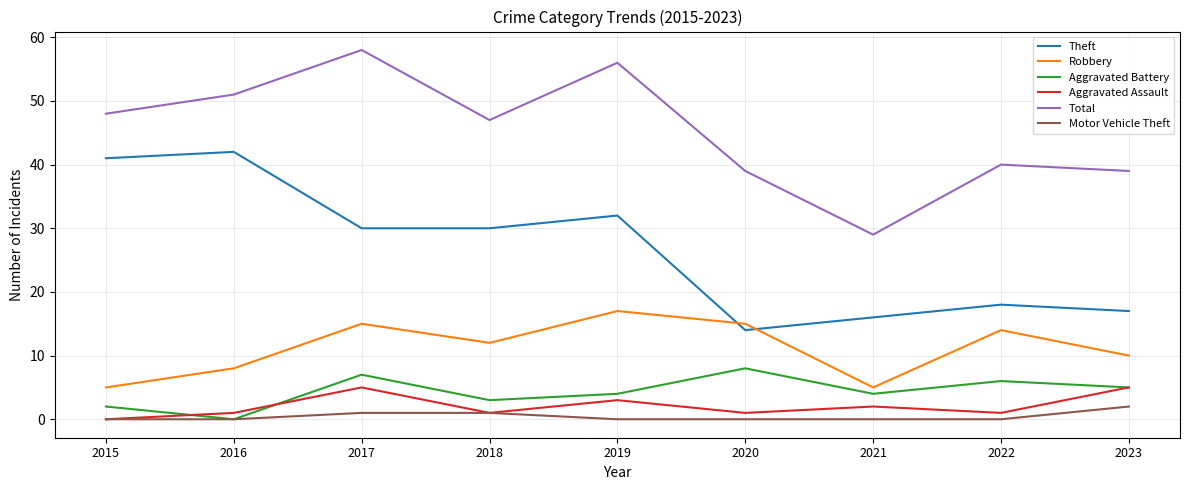

Where is the first local minimum for Aggravated Battery?

2016